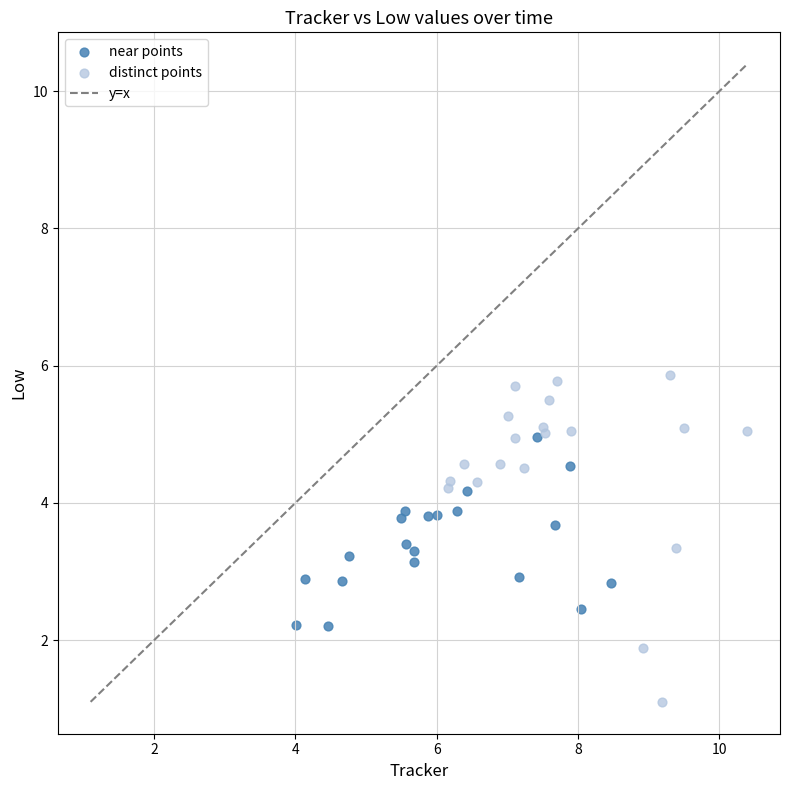

Which series has the widest spread of Y values?

distinct points